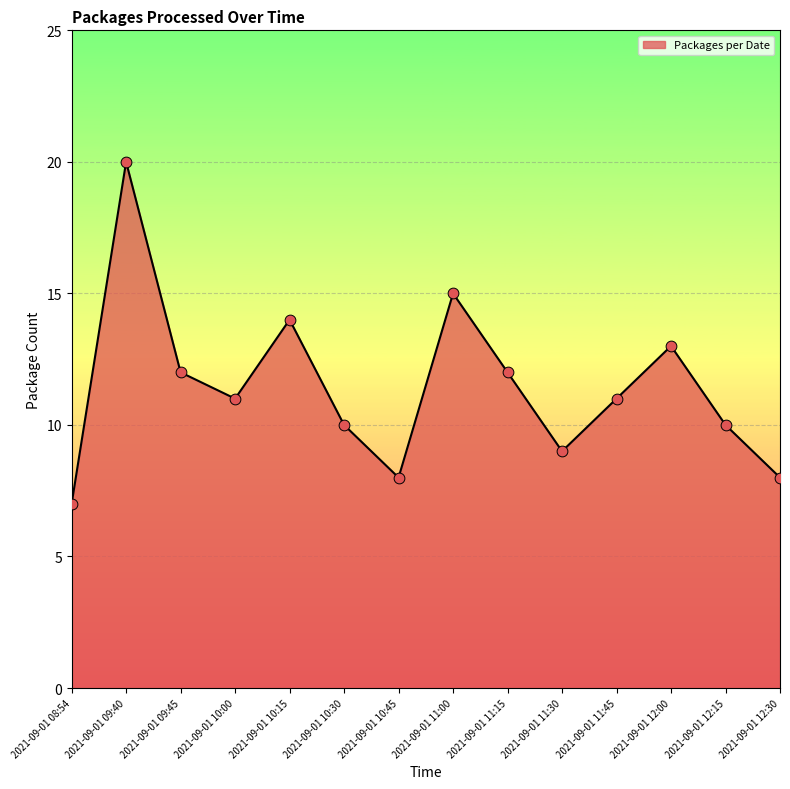

Between 2021-09-01 11:00 and 2021-09-01 12:30, which is larger?

2021-09-01 11:00